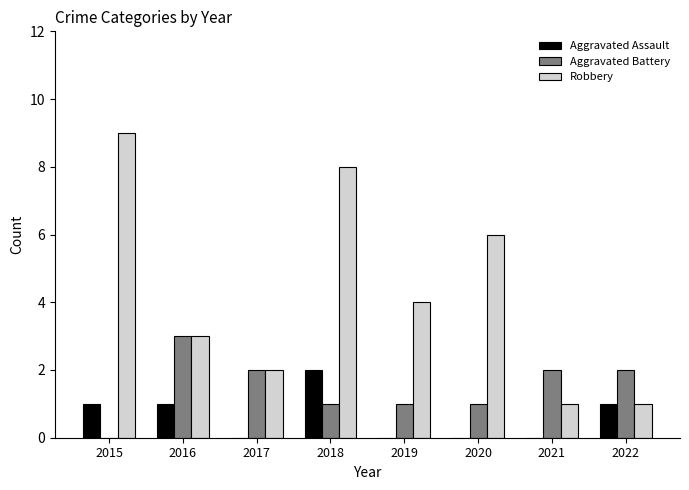

Which series changed the most between 2016 and 2021?

Robbery